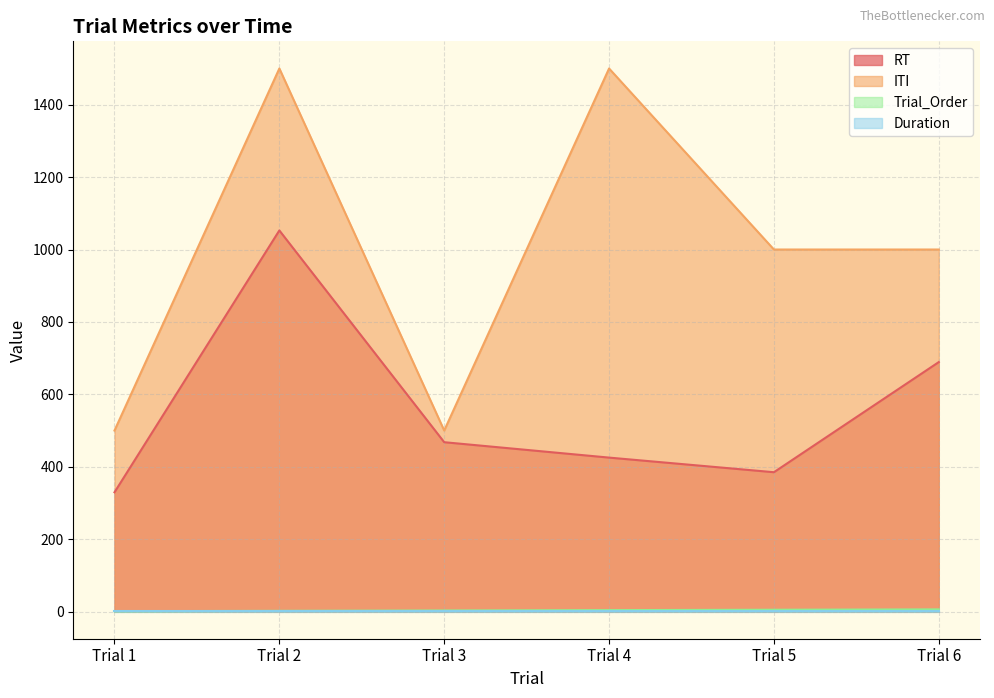

What is the highest value of the Trial_Order series?

6.0